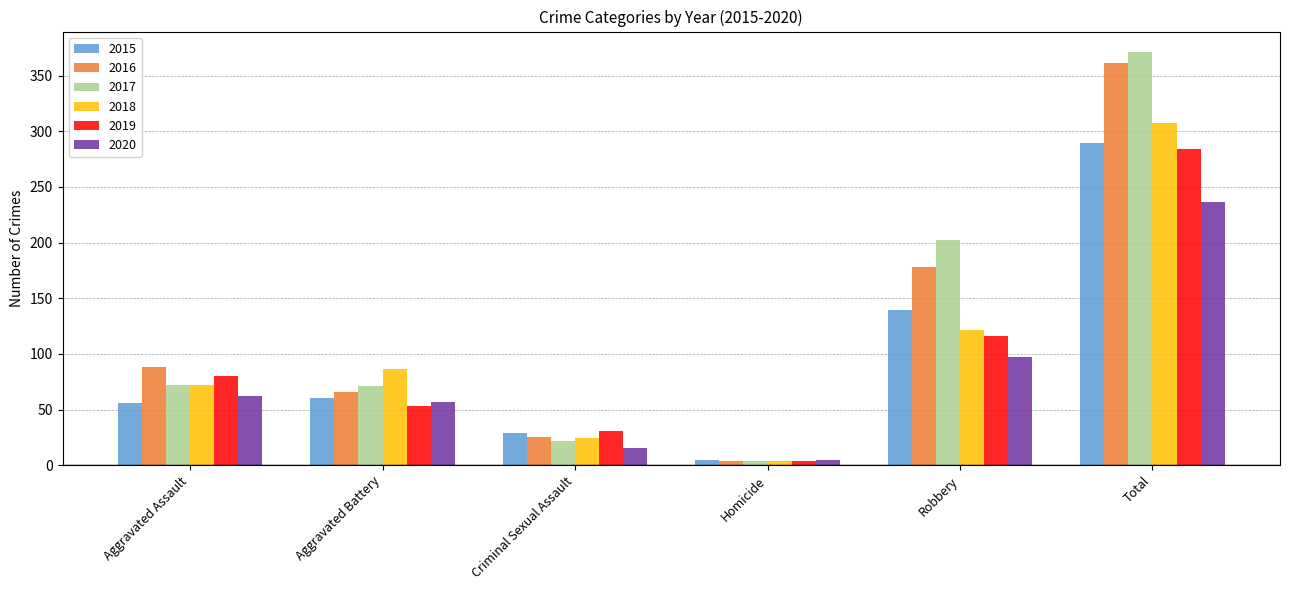

What is the label of the 5th bar from the right?

Aggravated Battery